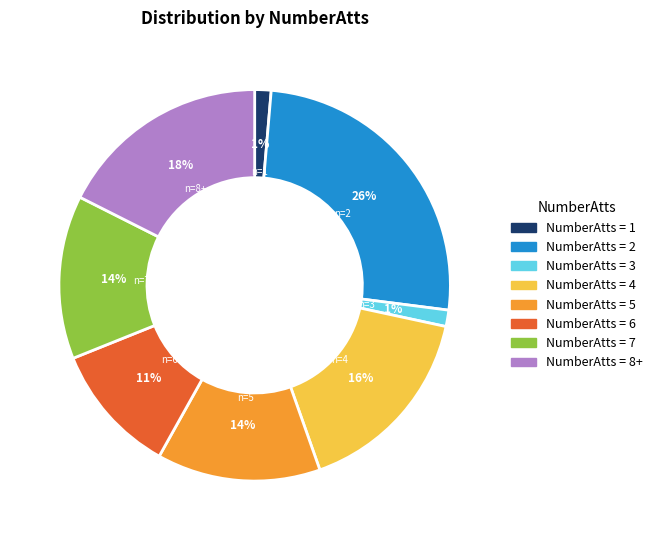

Does any single category account for the majority?

No